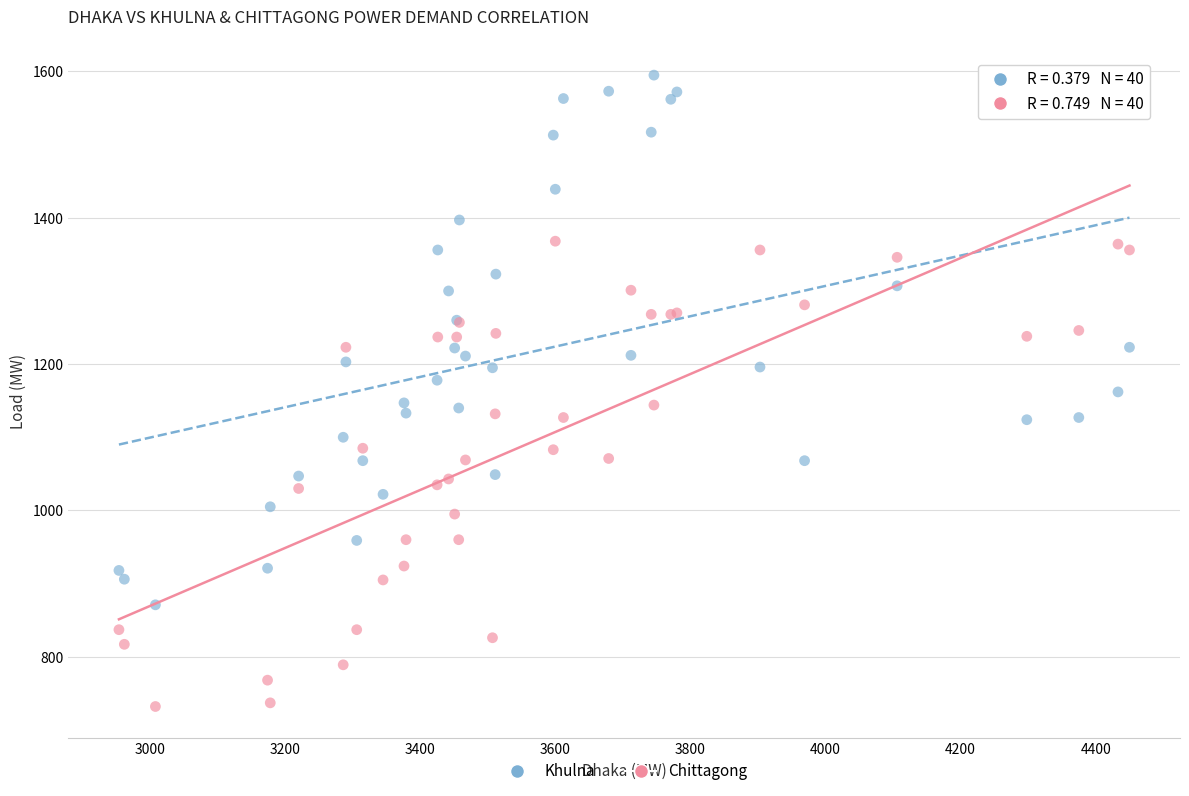

Which series contains the lowest Y value?

Chittagong